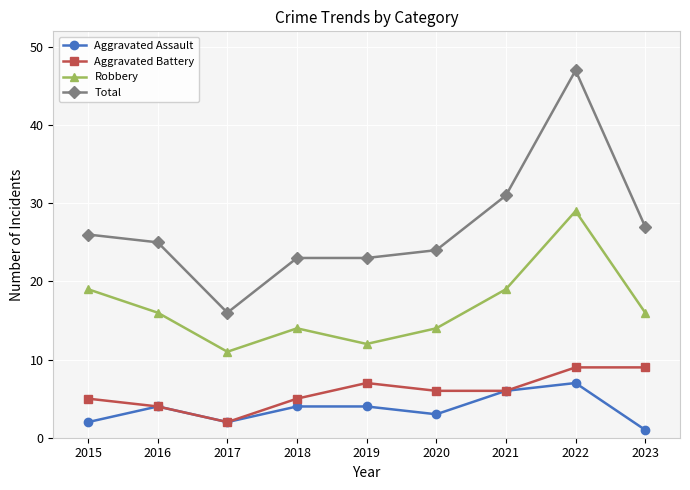

Which label corresponds to the smallest value in the chart?

2023